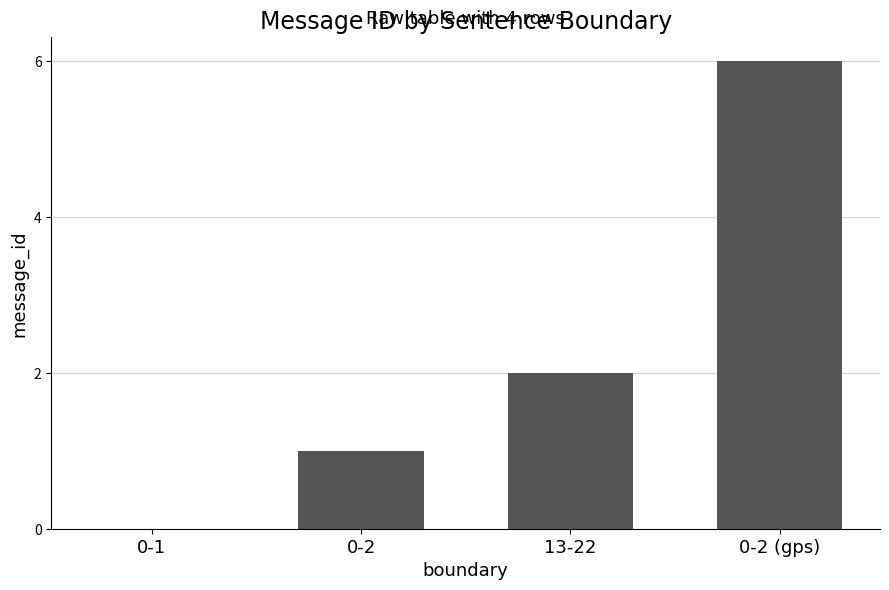

Which label corresponds to the largest value in the chart?

0-2 (gps)